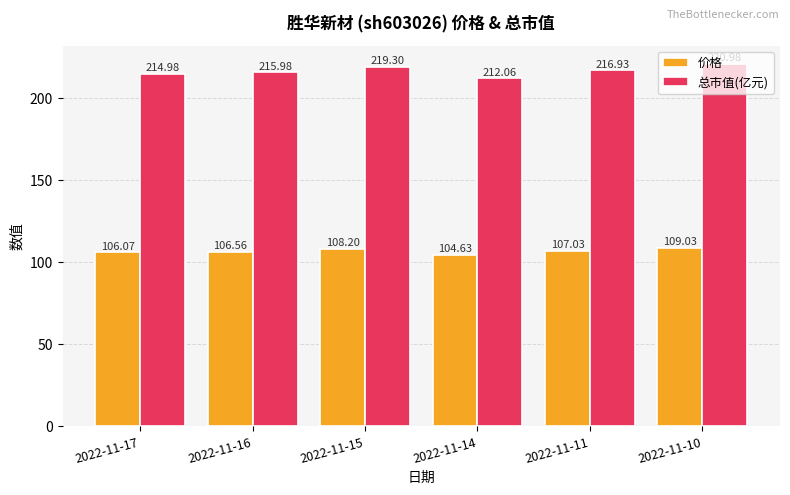

Which series has the largest range (max minus min)?

总市值(亿元)